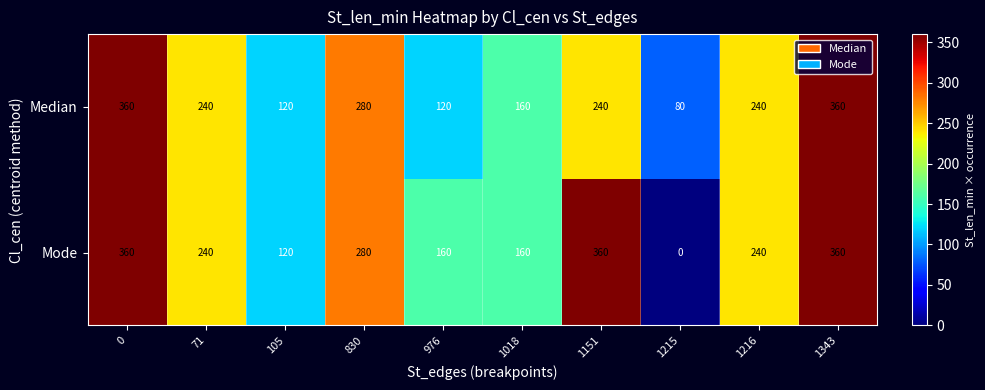

What is the difference between the Mode values at 0 and 976?

200